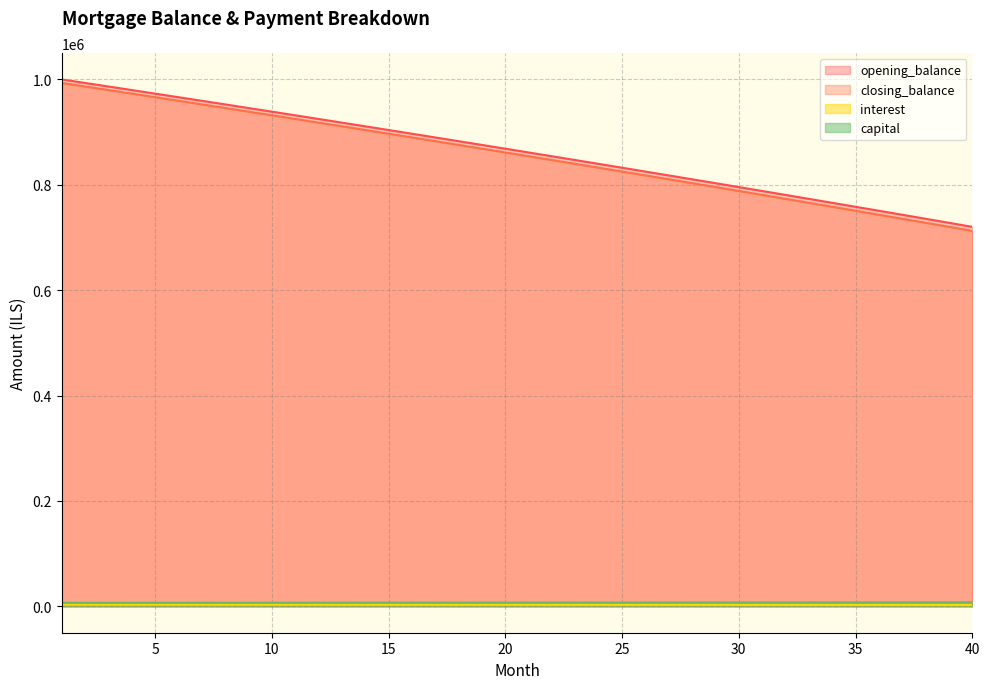

How many lines are shown in the chart?

4